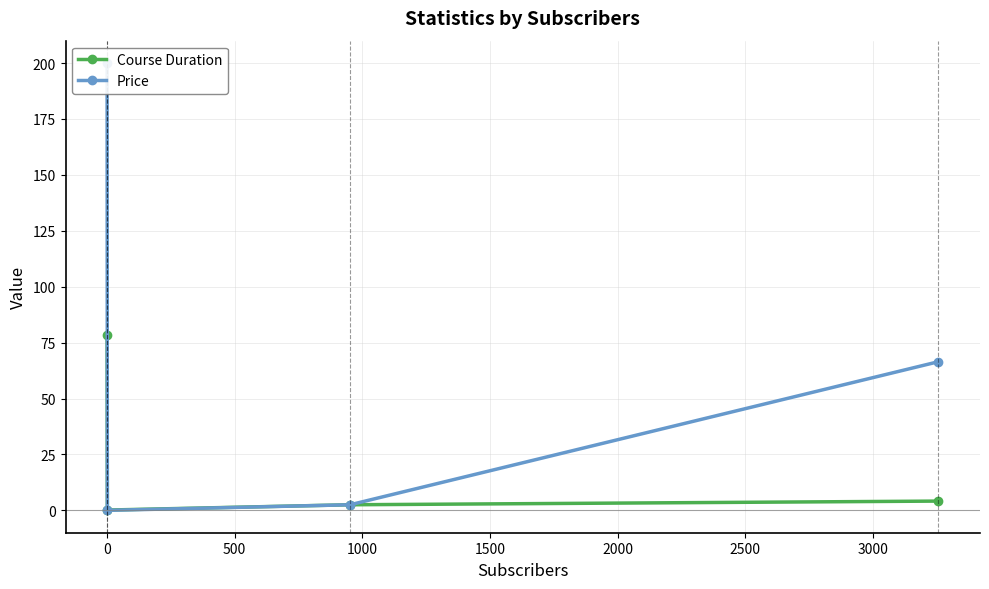

Which series has the widest spread of values?

Price